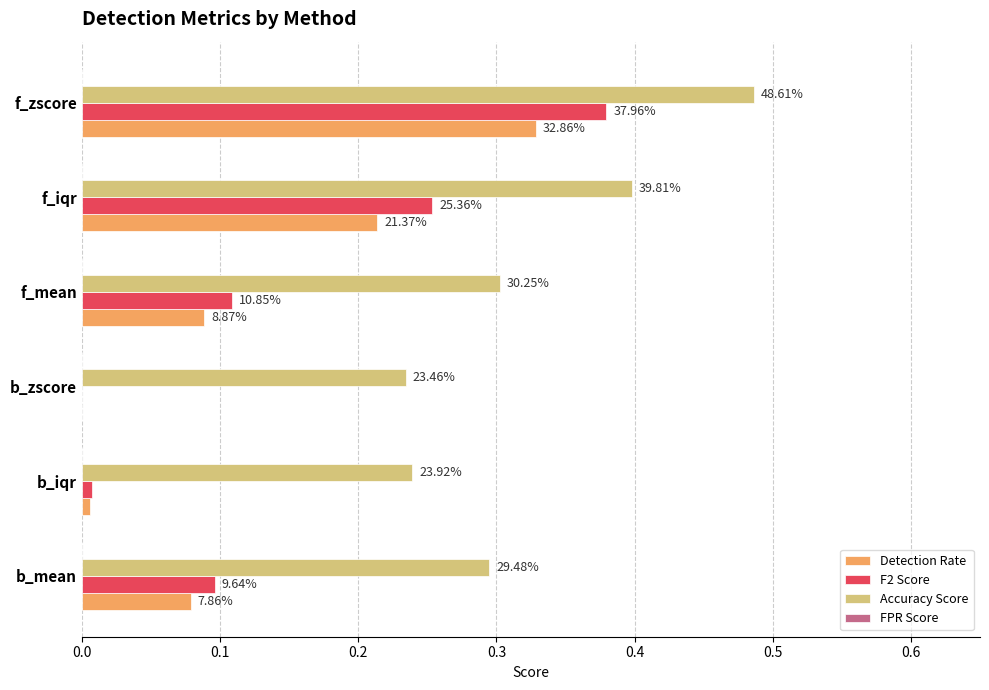

How many categories are shown in the chart?

6